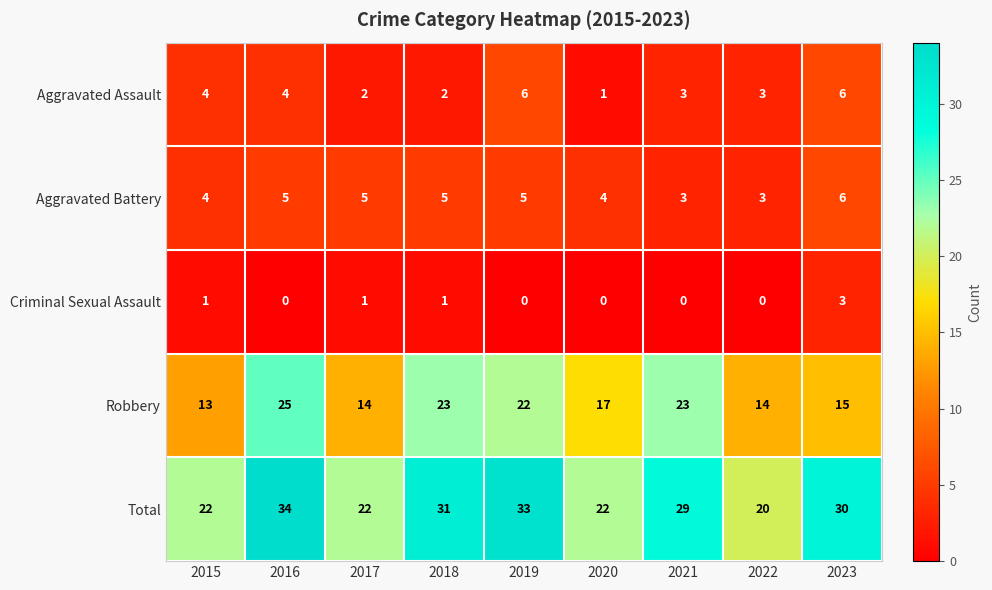

Which series has the widest spread of values?

Total